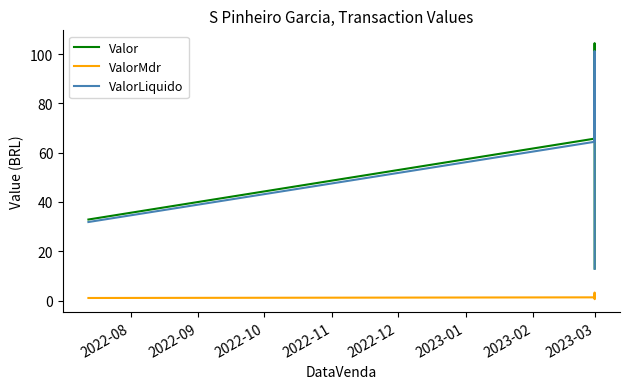

What is the highest value of the ValorMdr series?

3.2